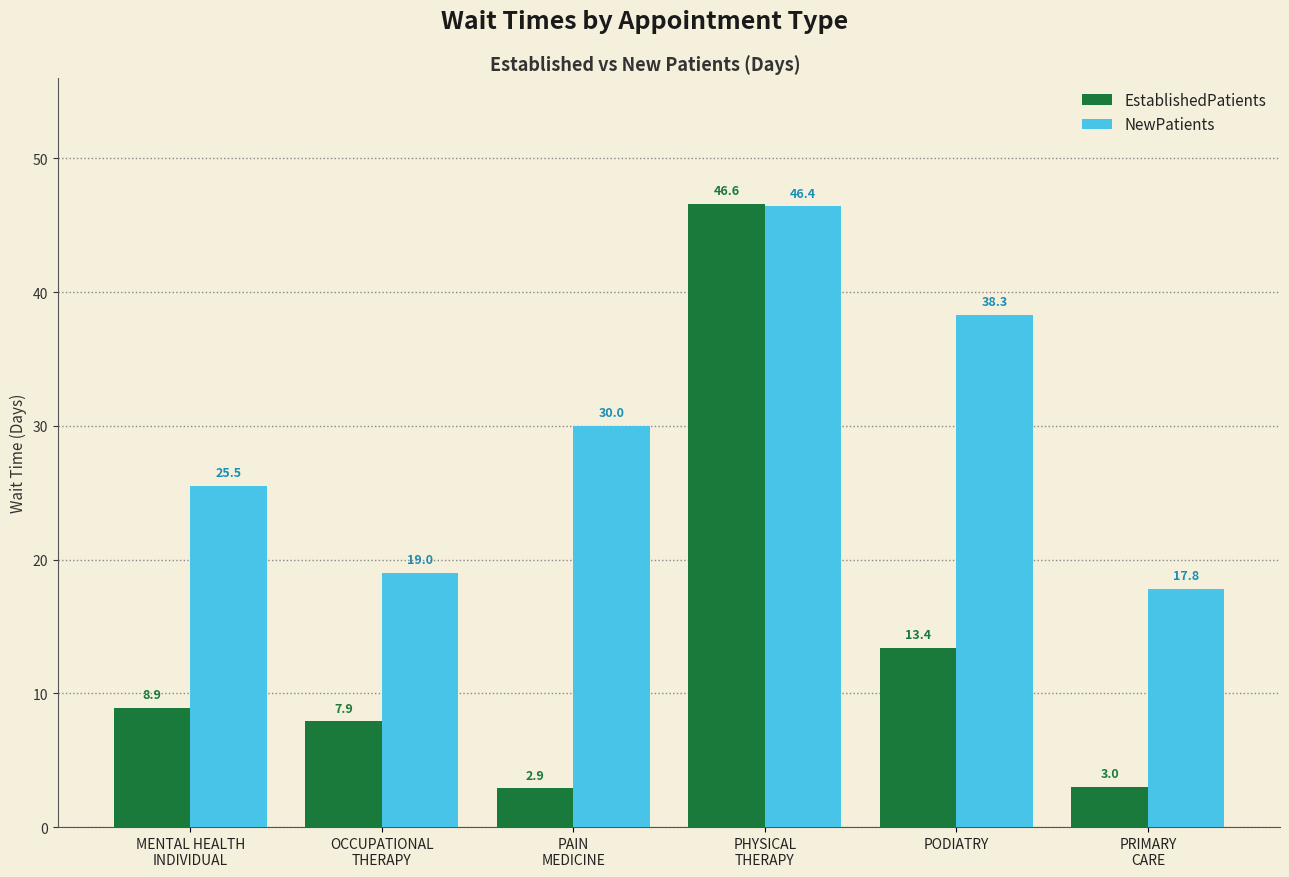

What is the minimum value shown in the chart?

2.9